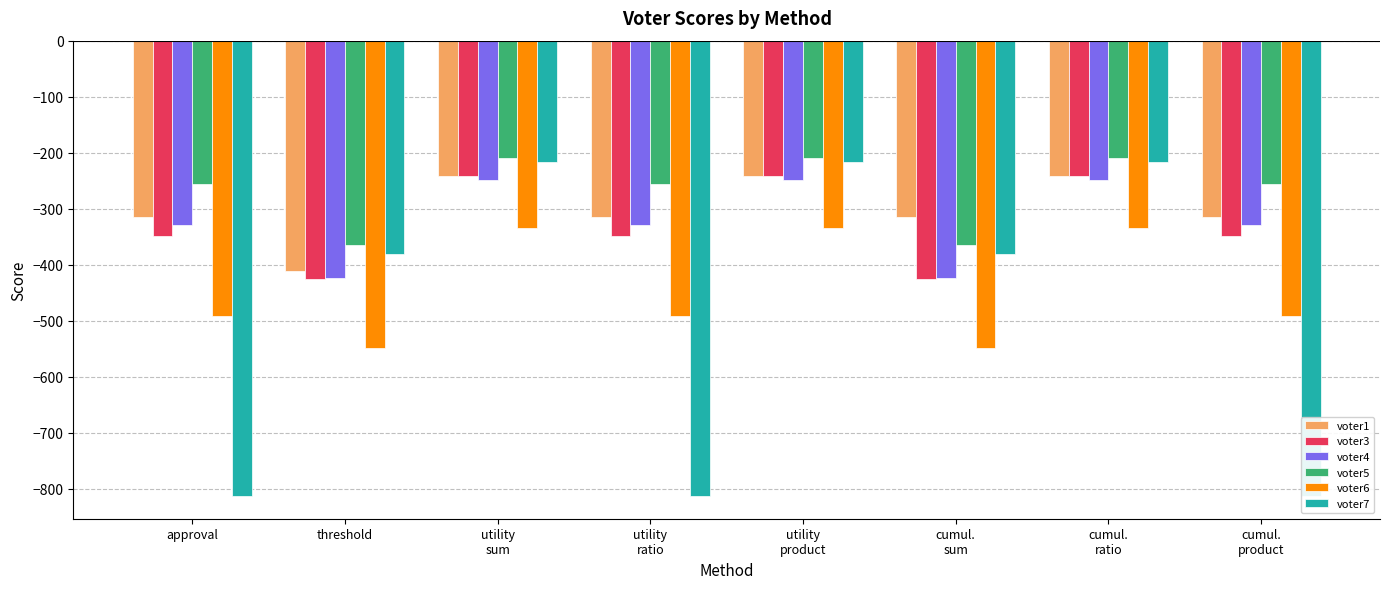

Reading left to right, extract all data points from this chart.

voter1: approval=-314	threshold=-412	utility
sum=-242	utility
ratio=-314	utility
product=-242	cumul.
sum=-314	cumul.
ratio=-242	cumul.
product=-314
voter3: approval=-349	threshold=-425	utility
sum=-241	utility
ratio=-349	utility
product=-241	cumul.
sum=-425	cumul.
ratio=-241	cumul.
product=-349
voter4: approval=-330	threshold=-424	utility
sum=-248	utility
ratio=-330	utility
product=-248	cumul.
sum=-424	cumul.
ratio=-248	cumul.
product=-330
voter5: approval=-256	threshold=-364	utility
sum=-210	utility
ratio=-256	utility
product=-210	cumul.
sum=-364	cumul.
ratio=-210	cumul.
product=-256
voter6: approval=-491	threshold=-549	utility
sum=-335	utility
ratio=-491	utility
product=-335	cumul.
sum=-549	cumul.
ratio=-335	cumul.
product=-491
voter7: approval=-813	threshold=-381	utility
sum=-217	utility
ratio=-813	utility
product=-217	cumul.
sum=-381	cumul.
ratio=-217	cumul.
product=-813